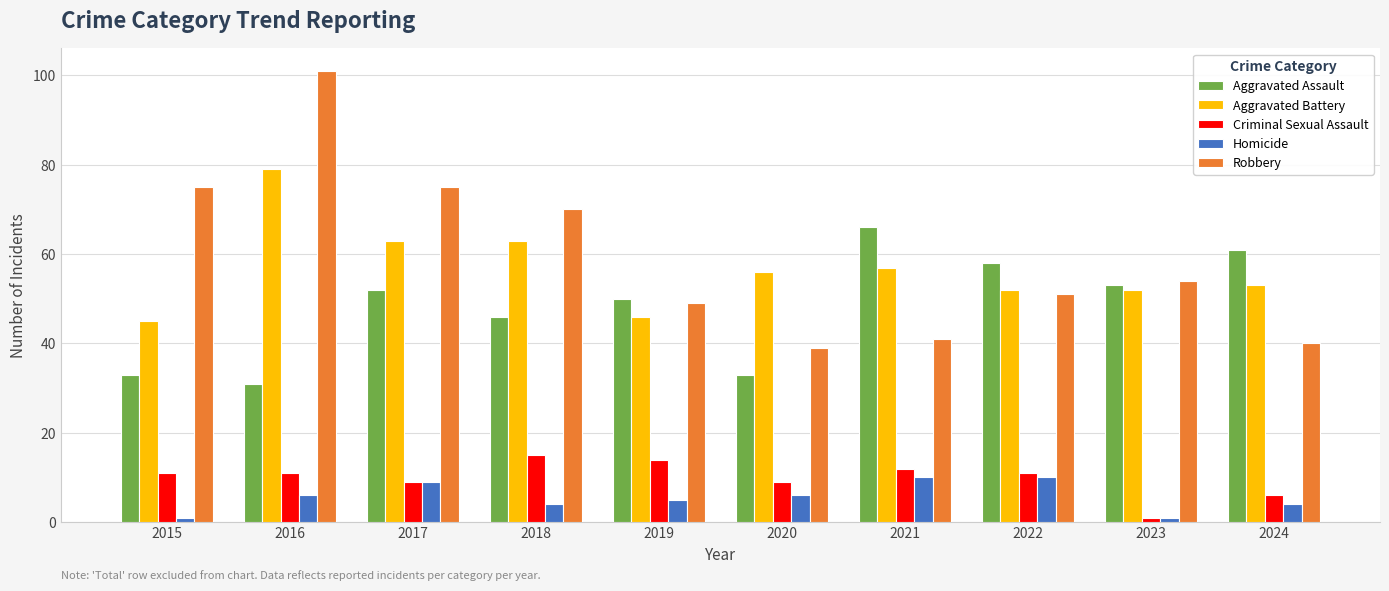

What is the smallest value displayed?

1